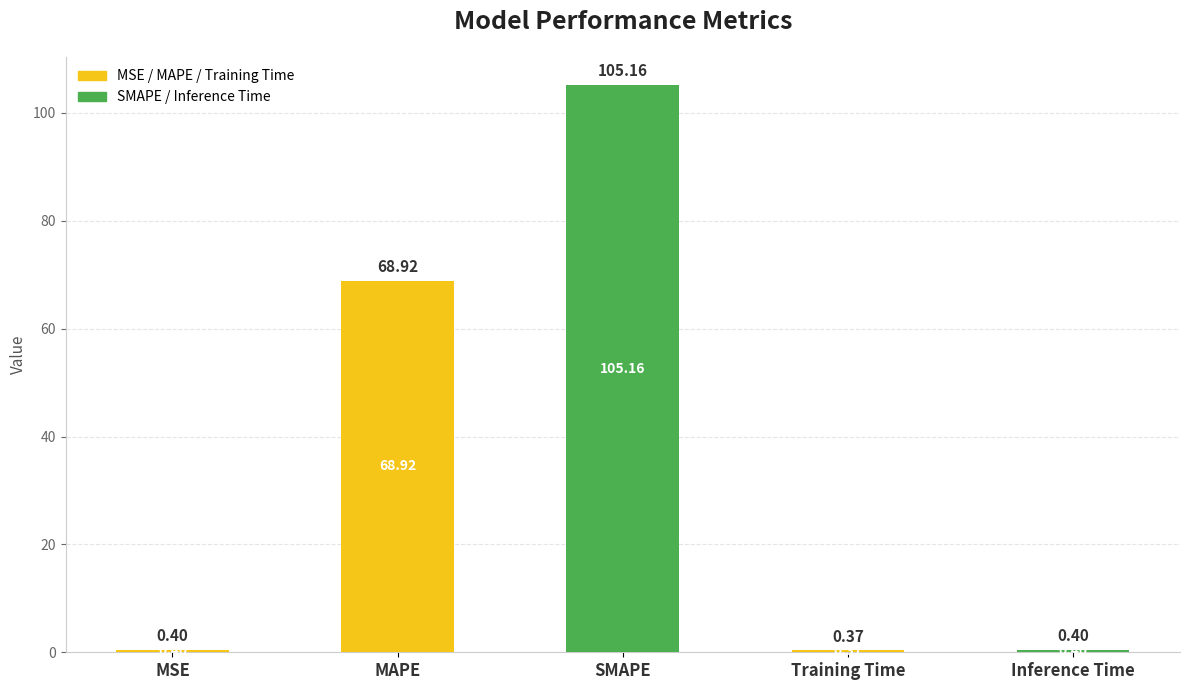

Between Training Time and MSE, which is larger?

MSE